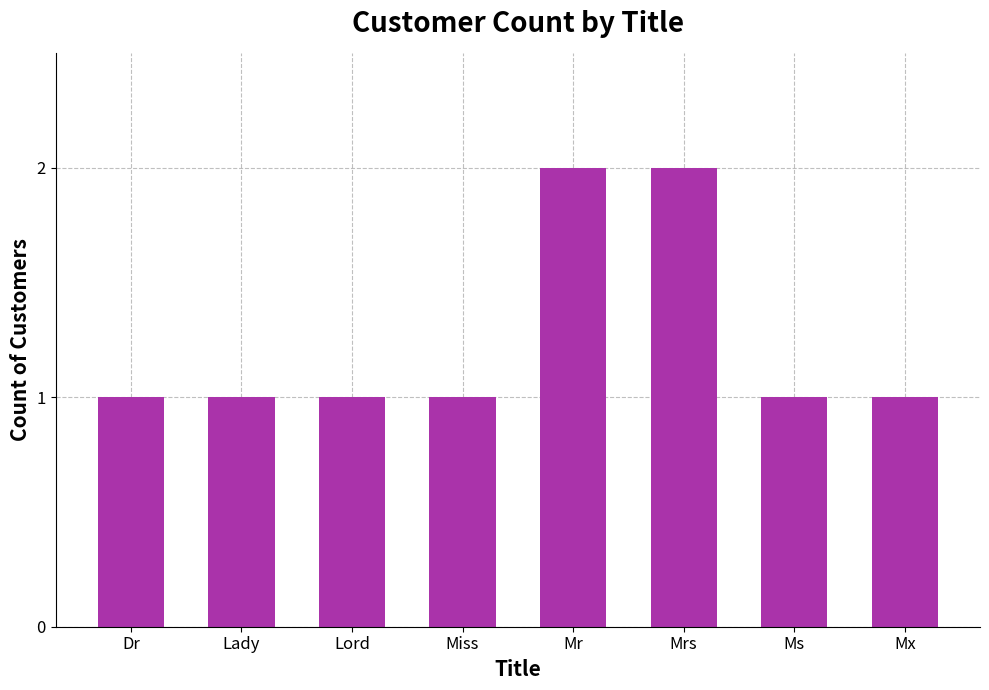

What is the sum of all values?

10